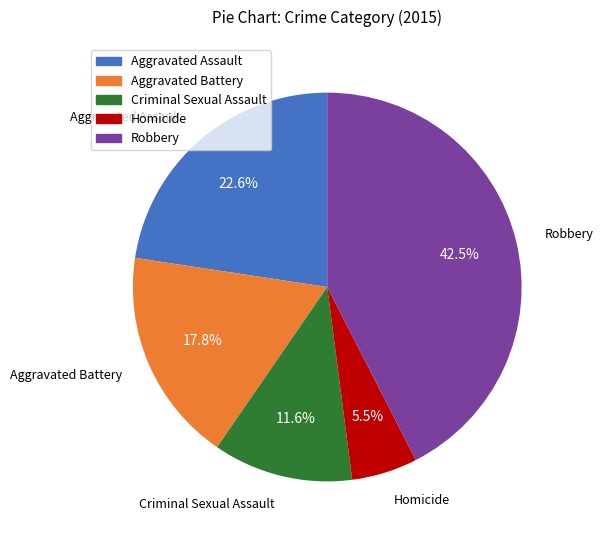

To the nearest percent, what is the difference between the largest and smallest slice percentages?

37%